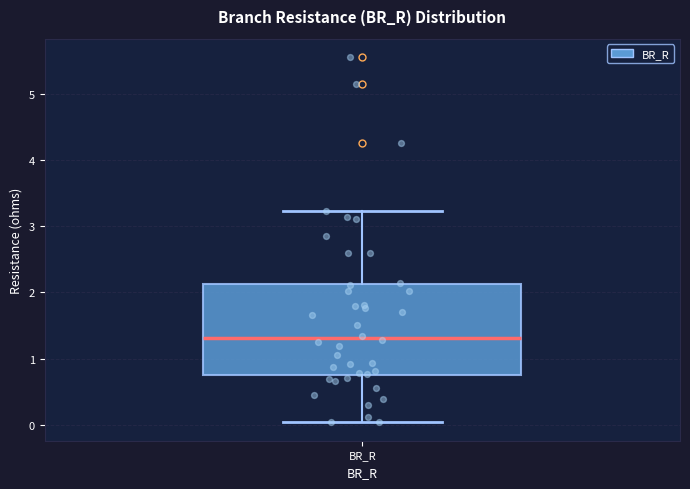

Read this box plot against the y-axis: the position of the median line, the range covered by the box, and the ends of both whiskers. The values are not printed on the chart, so give them approximately, as read against the axis.

median 1.3, box 0.8 to 2.1, whiskers 0.0 to 3.2